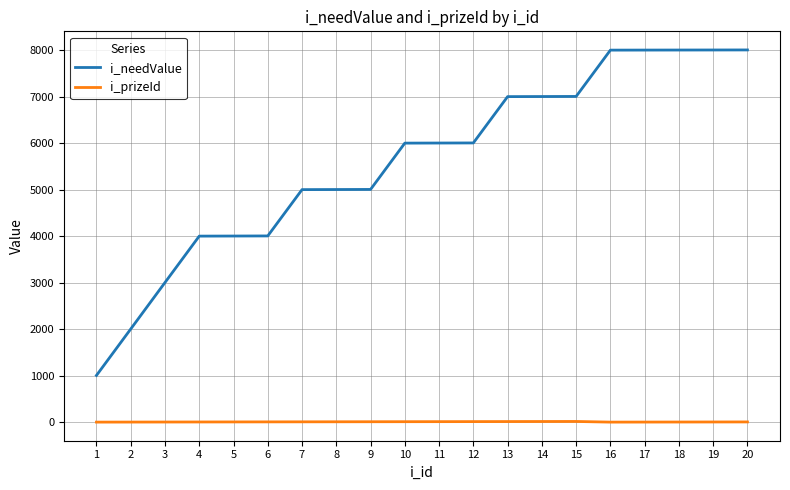

Which series has the largest total across all categories?

i_needValue